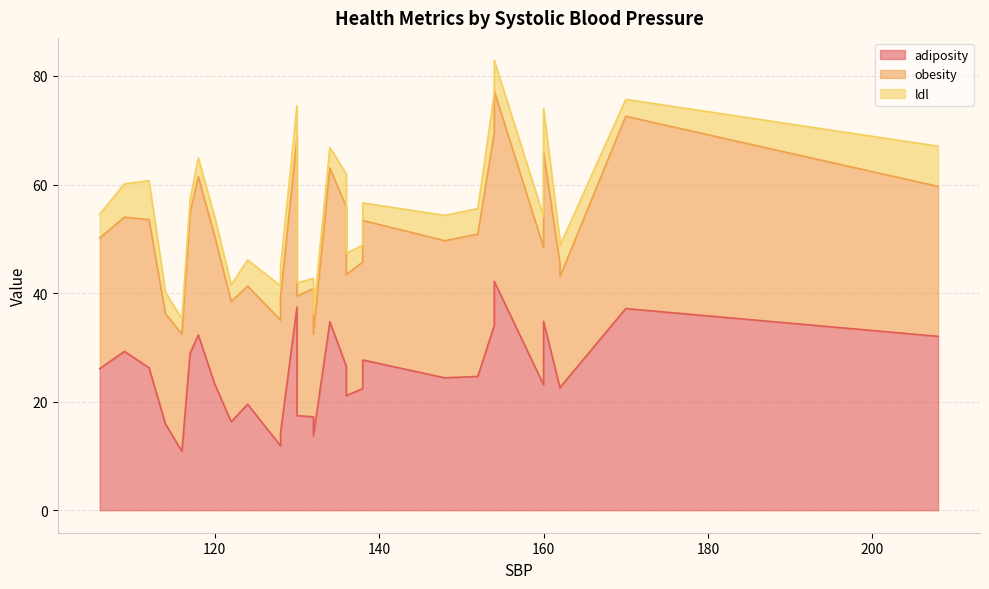

At 109, list the series in order from largest to smallest.

adiposity, obesity, ldl